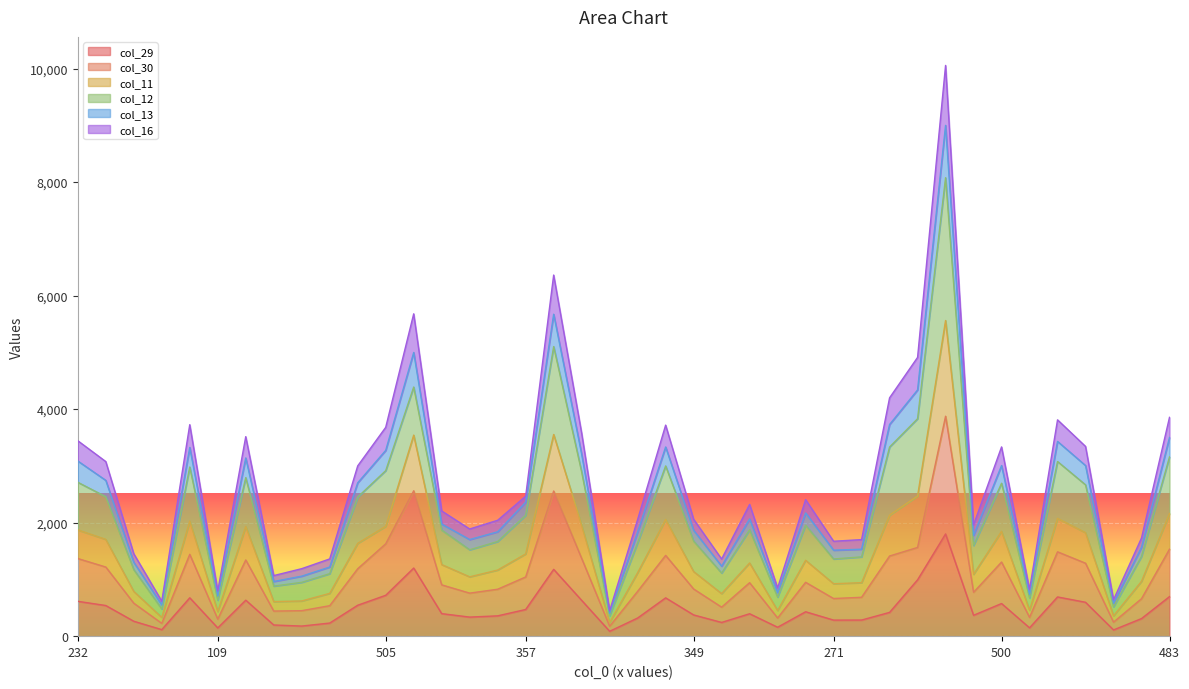

Where is col_16 nearest to the value 2900?

754